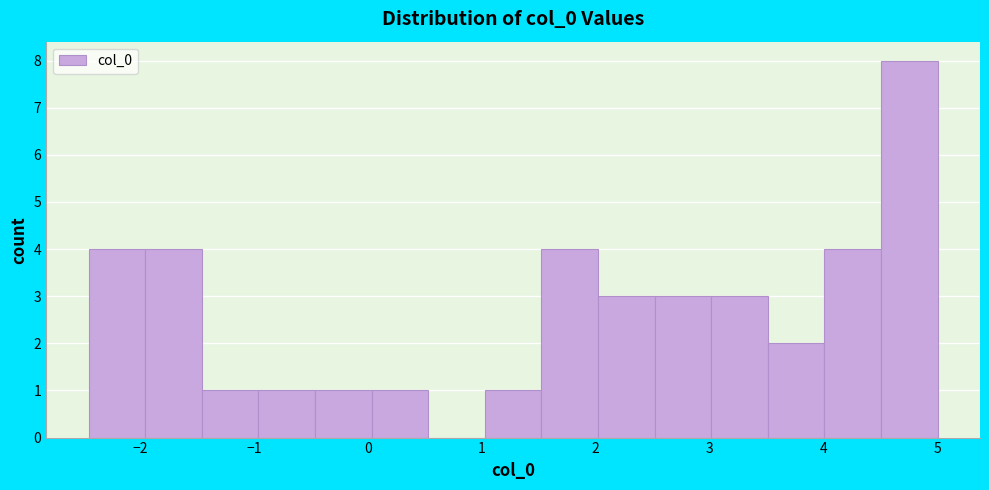

Reading left to right, list every bar in this chart as the range it spans on the x-axis followed by its height. Neither the bar edges nor the heights are printed on the chart, so give them approximately, as read against the axes.

-2.5 to -2.0: 4
-2.0 to -1.5: 4
-1.5 to -1.0: 1
-1.0 to -0.5: 1
-0.5 to 0.0: 1
0.0 to 0.5: 1
0.5 to 1.0: 0
1.0 to 1.5: 1
1.5 to 2.0: 4
2.0 to 2.5: 3
2.5 to 3.0: 3
3.0 to 3.5: 3
3.5 to 4.0: 2
4.0 to 4.5: 4
4.5 to 5.0: 8